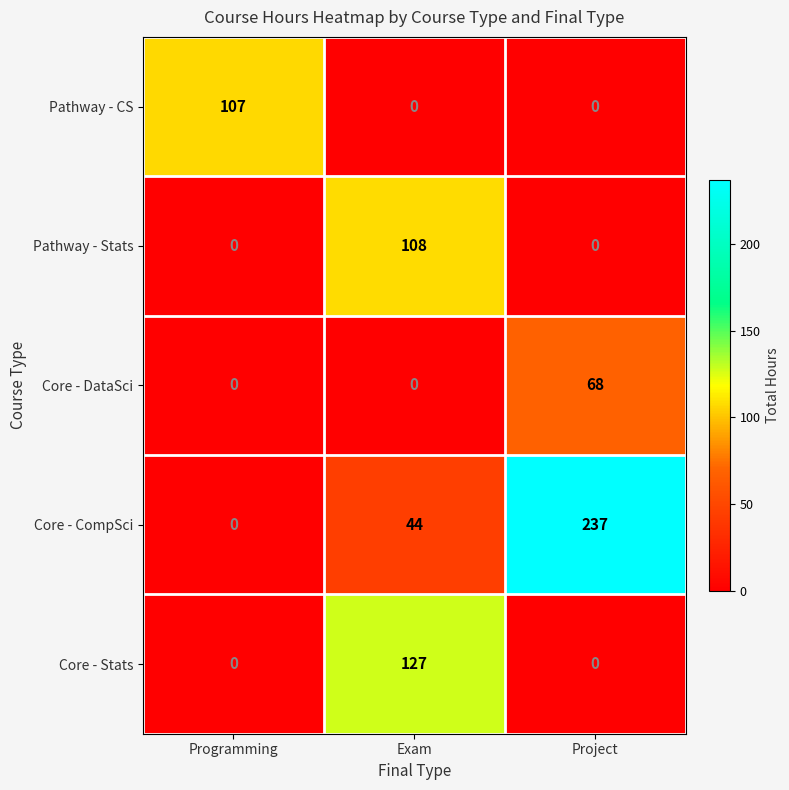

What is the sum of all Pathway - Stats values?

108